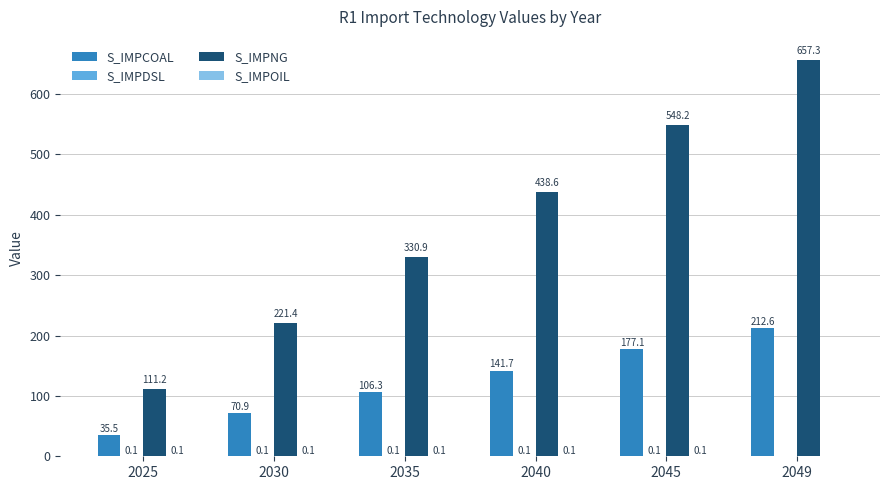

Which label corresponds to the largest value in the chart?

2049